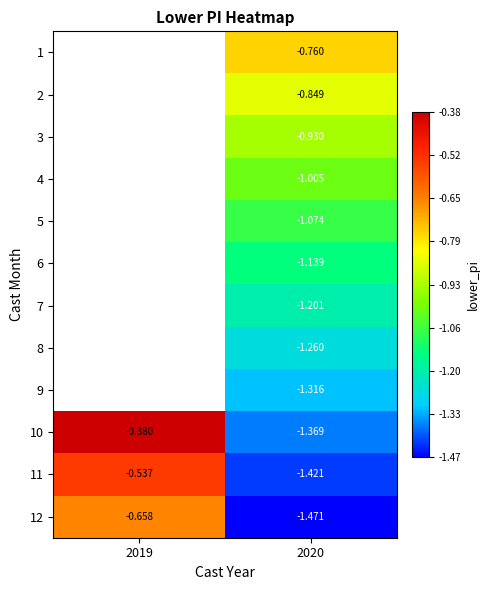

Is it true that 3 equals -0.9 at 2020?

True